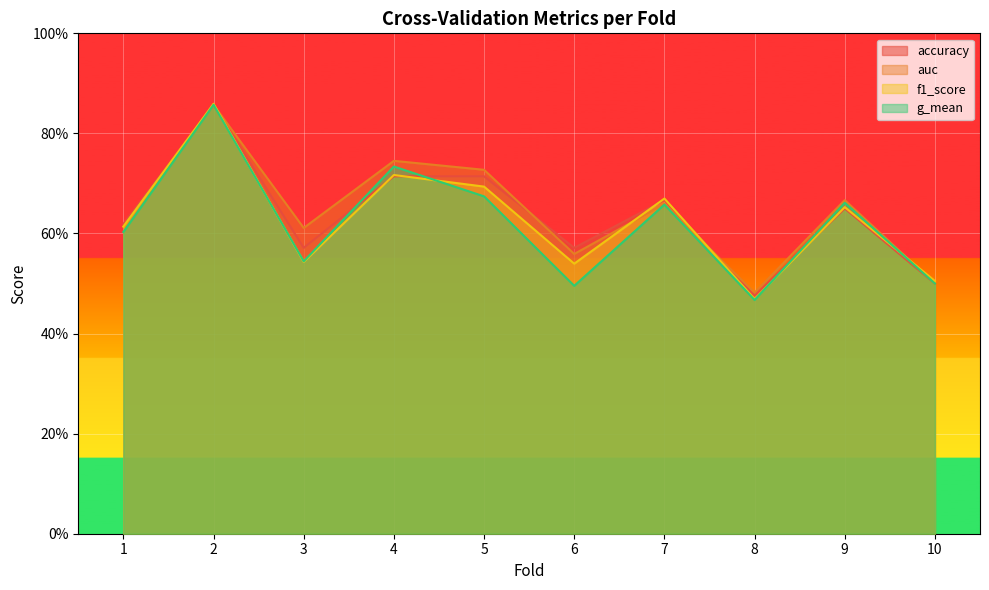

What are all the series names shown in the legend?

accuracy, auc, f1_score, g_mean